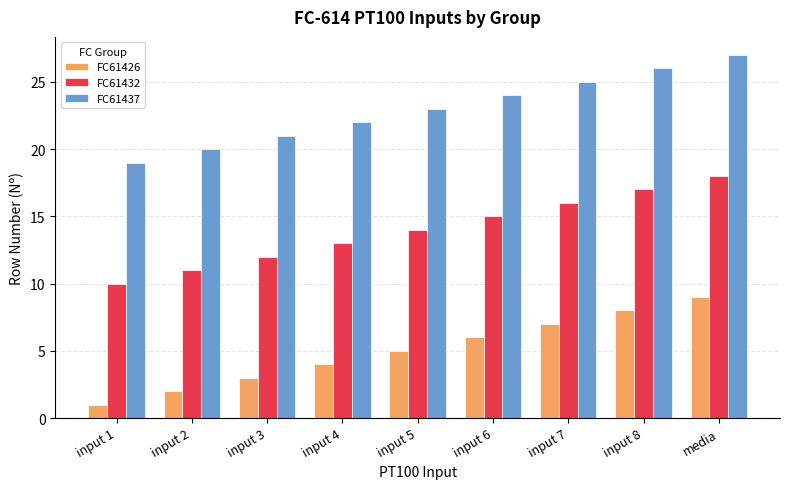

Which series has the largest total across all categories?

FC61437